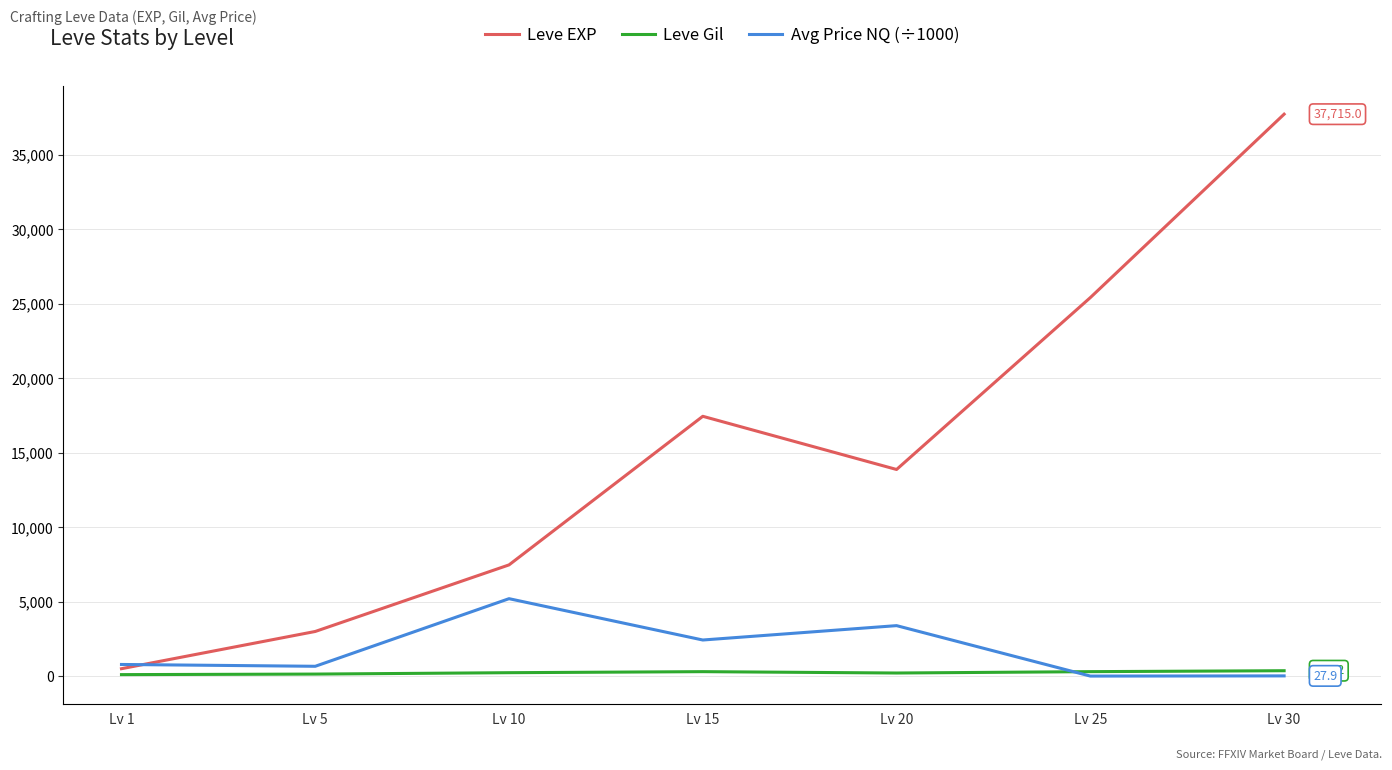

How many interior local peaks does the Leve EXP series have?

1